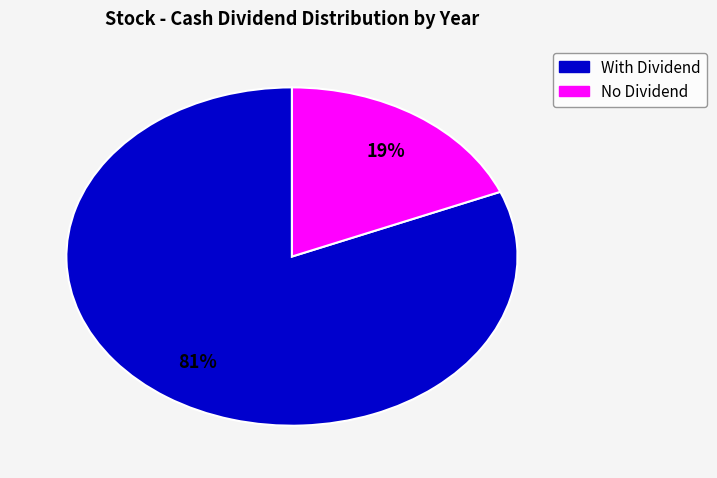

How many slices are in this pie chart?

2